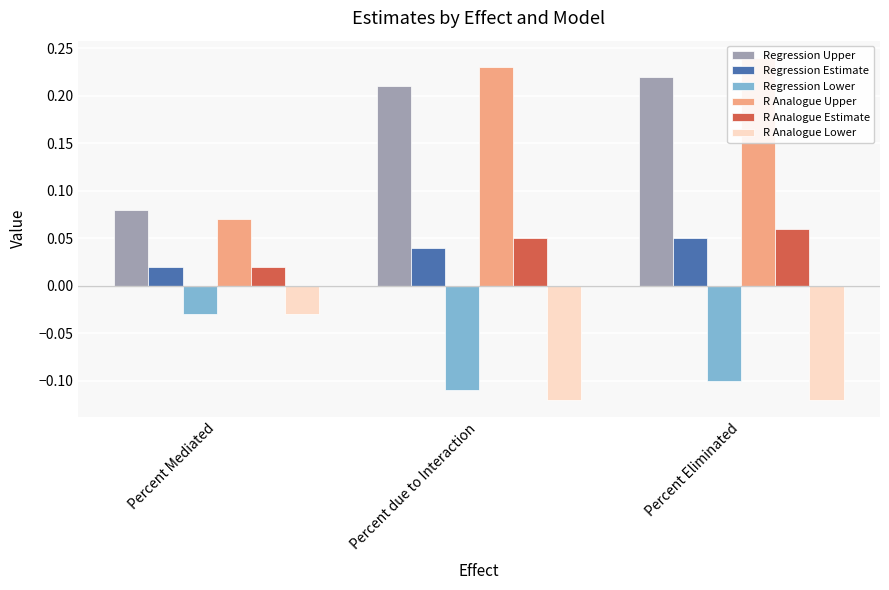

Between Percent Mediated and Percent due to Interaction, which is larger?

Percent due to Interaction